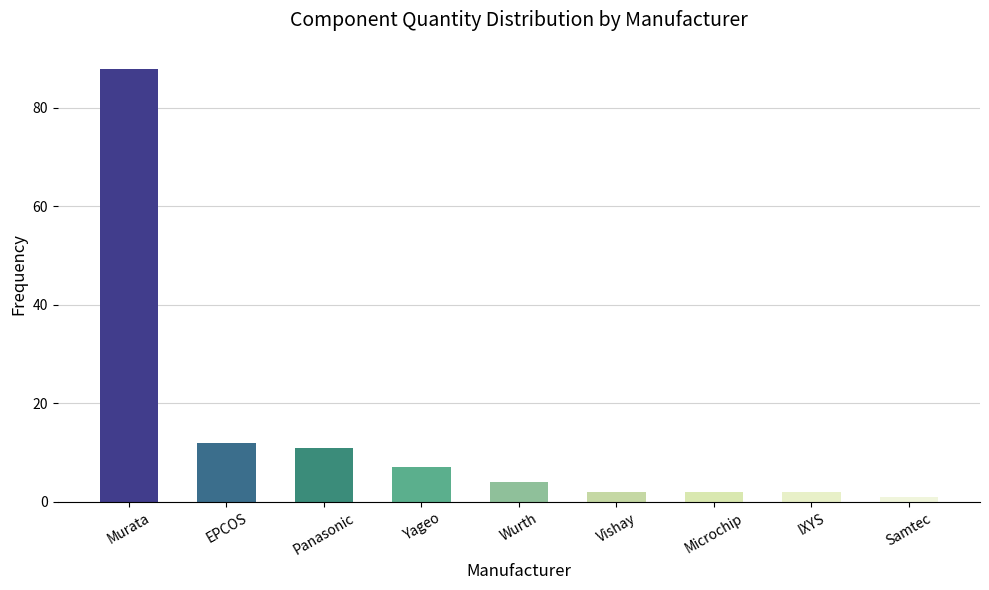

Where is the data nearest to the value 44?

EPCOS